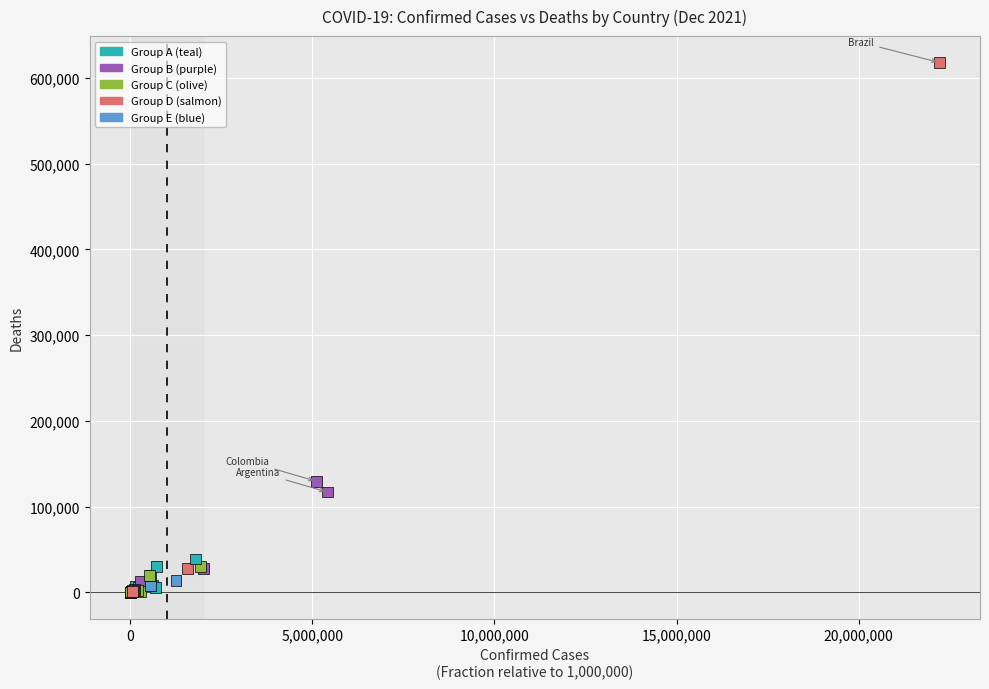

What Y value in the scatter plot is closest to 308975?

129586